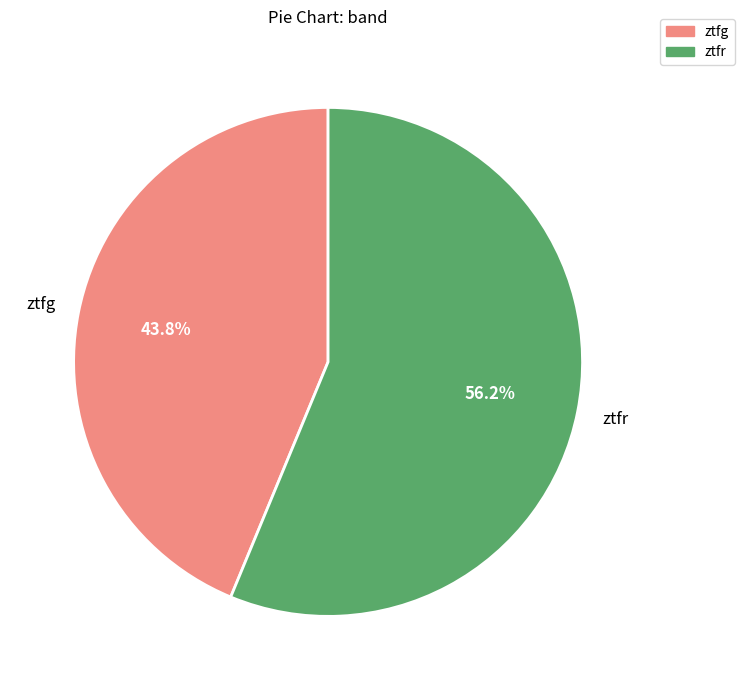

Is the sum of ztfr and ztfg greater than half?

Yes